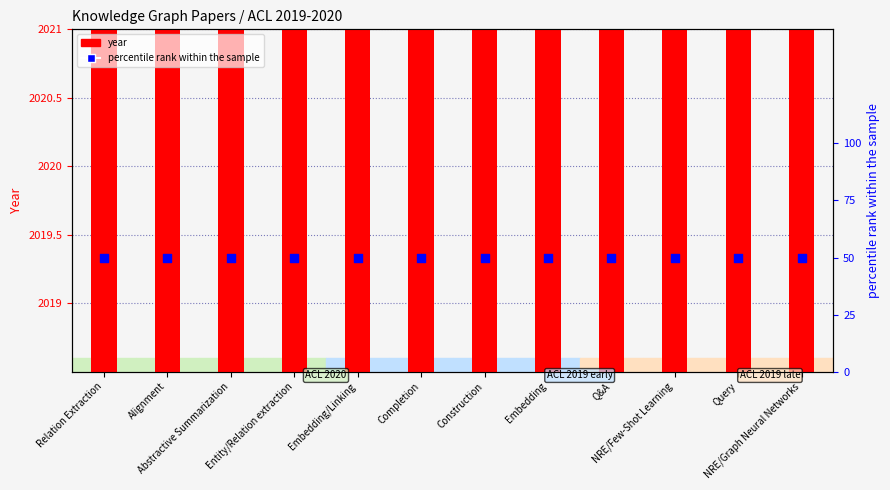

Which series contains the lowest Y value?

percentile rank within the sample